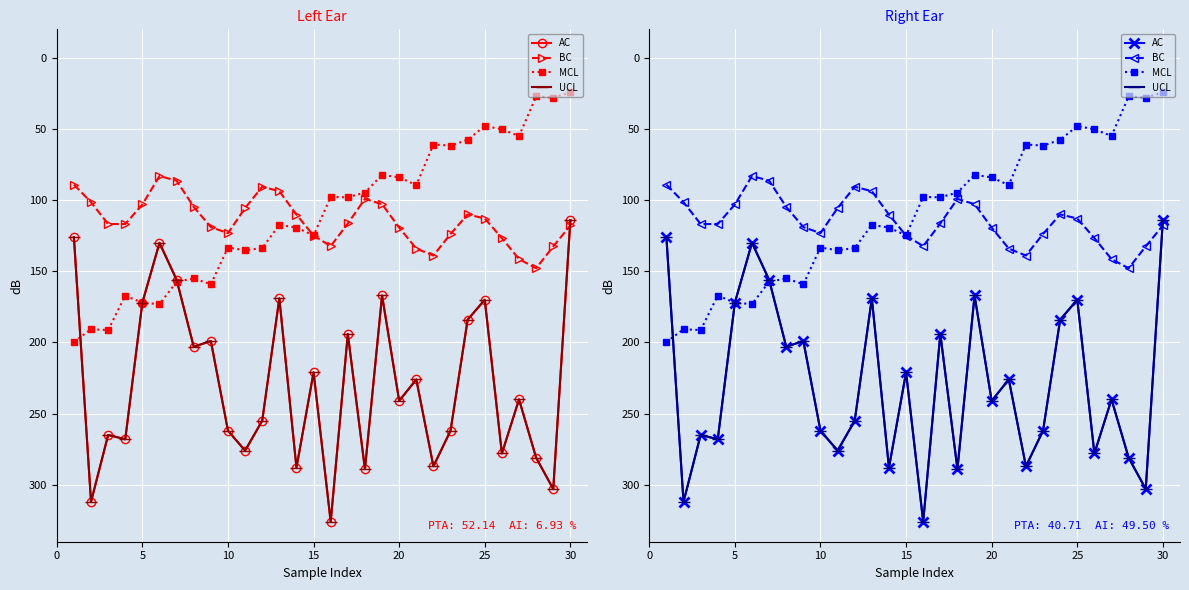

What is the difference between the second highest and second lowest values in the UCL series?

186.0